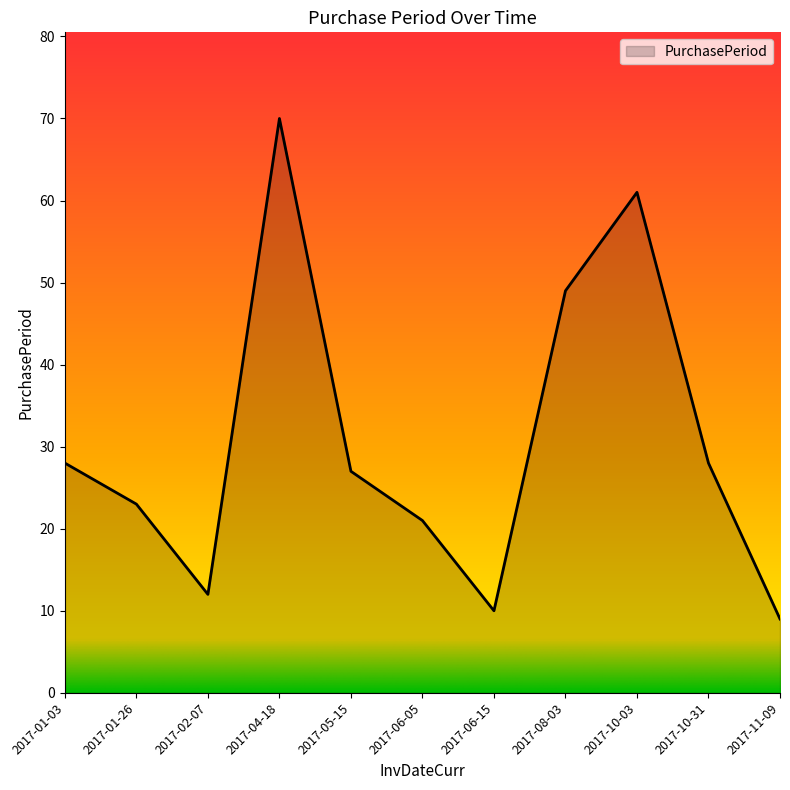

The value at 2017-08-03 is 49. True or false?

True